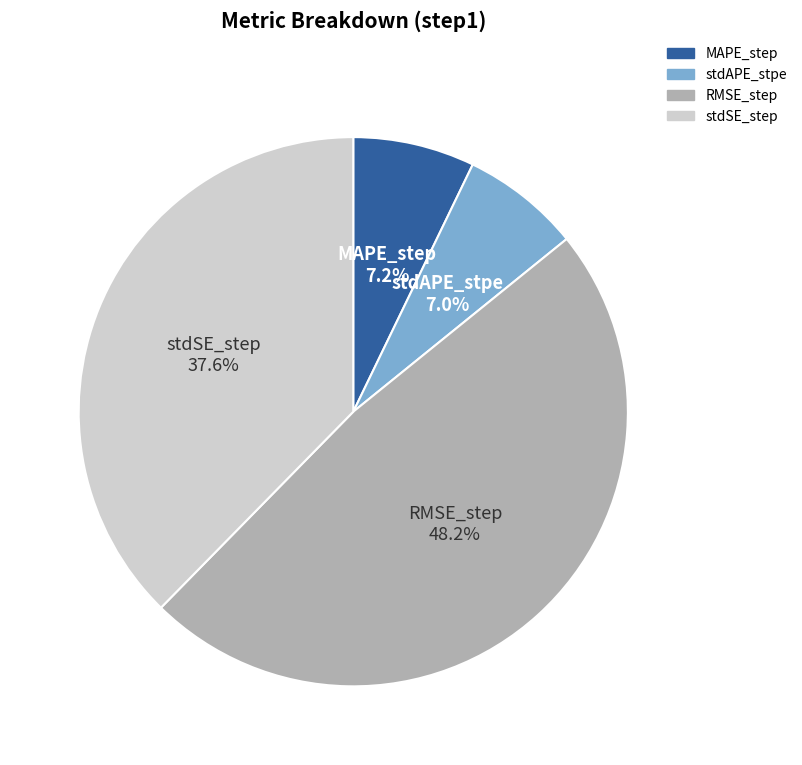

Is it true that RMSE_step is 48% of the pie?

True